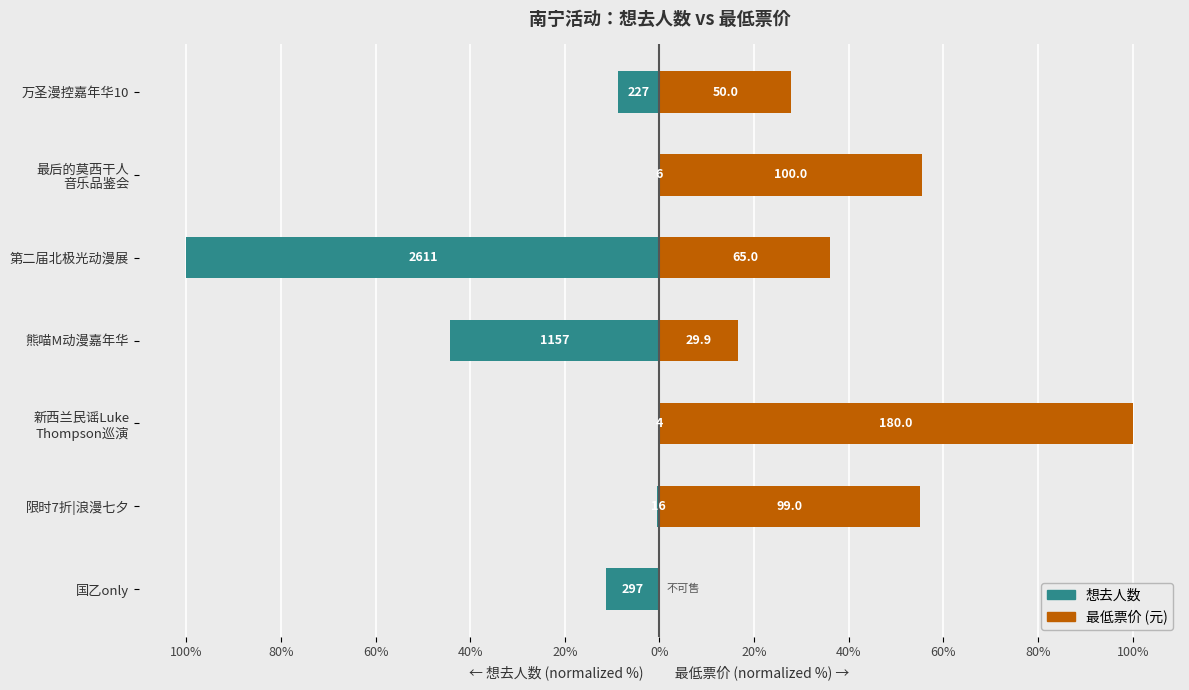

What are all the series names shown in the legend?

想去人数, 最低票价 (元)